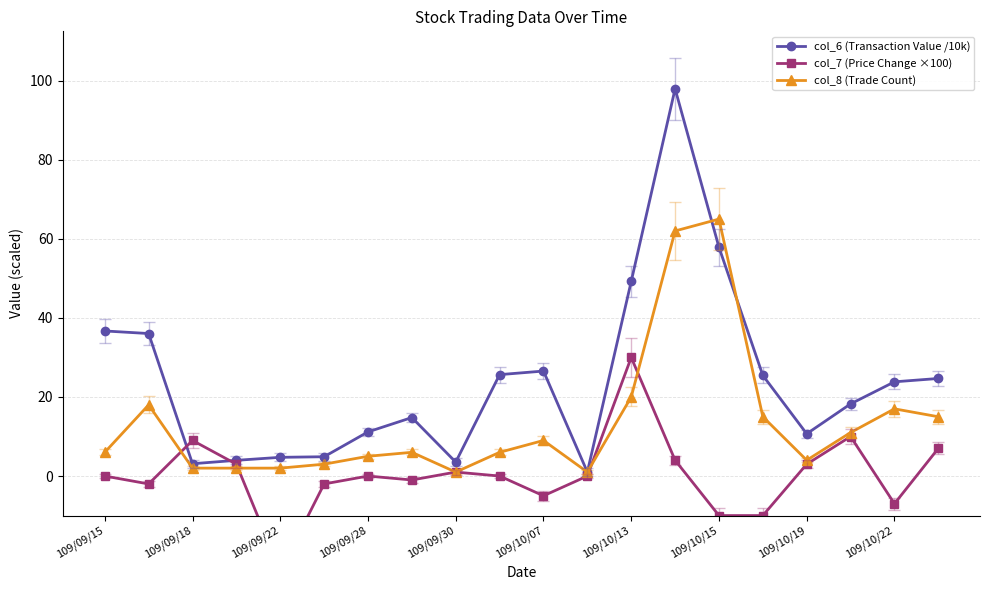

What is the difference between the second highest and second lowest values in the col_7 (Price Change ×100) series?

20.0